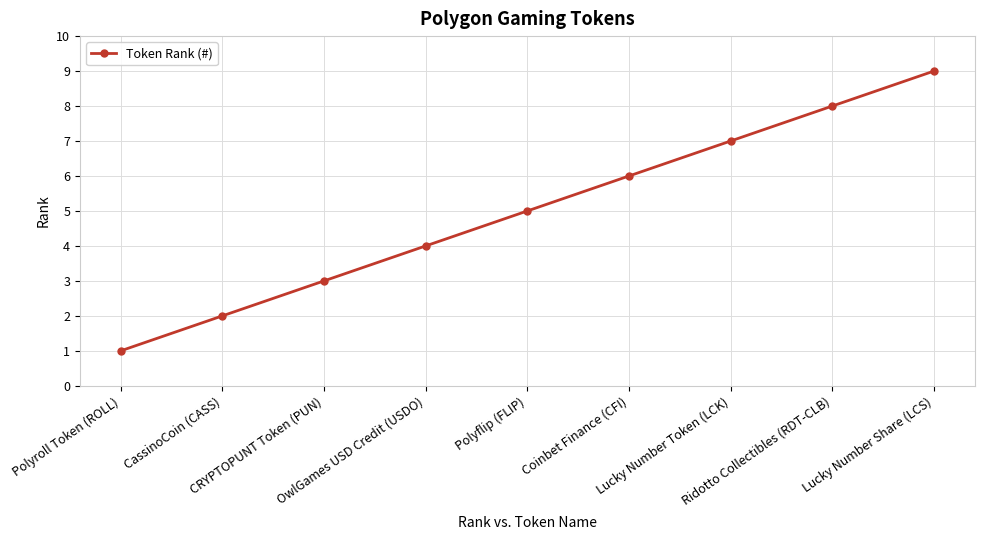

List the labels in order of value, smallest first.

Polyroll Token (ROLL), CassinoCoin (CASS), CRYPTOPUNT Token (PUN), OwlGames USD Credit (USDO), Polyflip (FLIP), Coinbet Finance (CFI), Lucky Number Token (LCK), Ridotto Collectibles (RDT-CLB), Lucky Number Share (LCS)